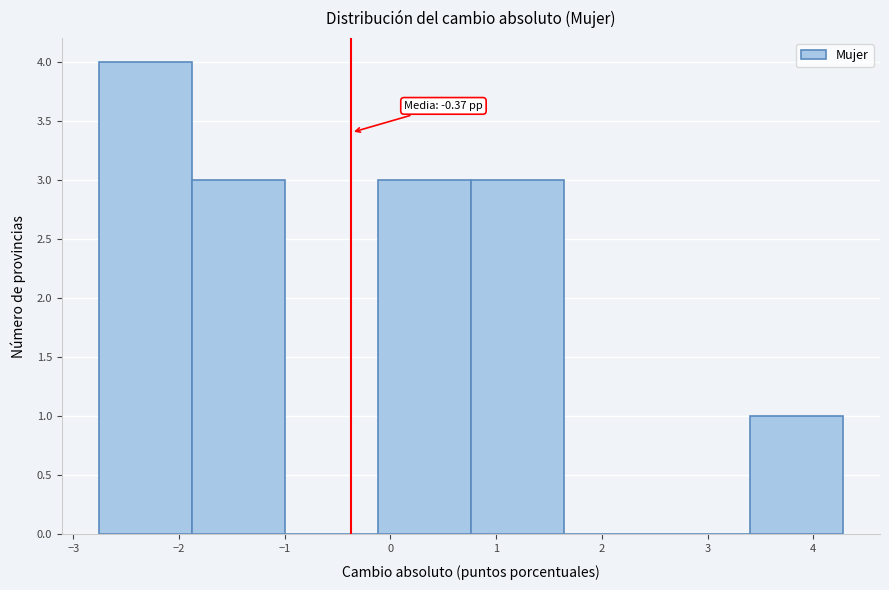

Which range on the x-axis has the tallest bar?

-2.8 to -1.9